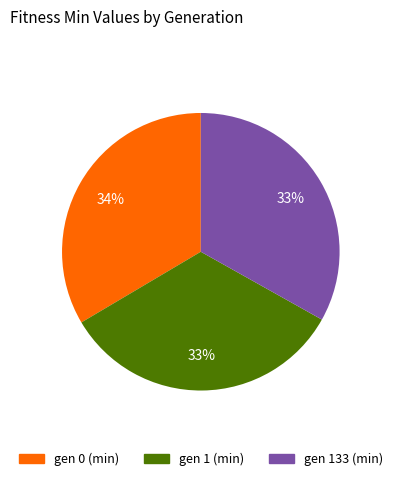

Does any single category account for the majority?

No